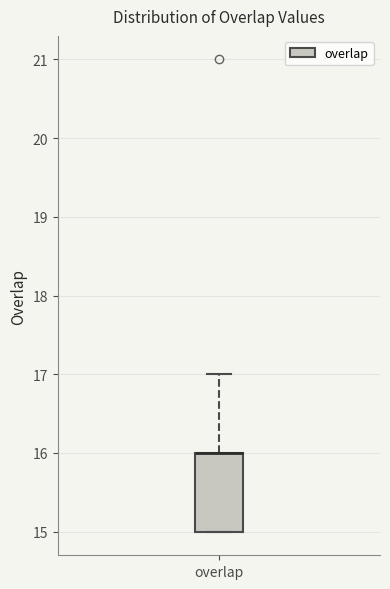

Read this box plot against the y-axis: the position of the median line, the range covered by the box, and the ends of both whiskers. The values are not printed on the chart, so give them approximately, as read against the axis.

median 16 (drawn on the box's upper edge), box 15 to 16, whiskers 15 to 17